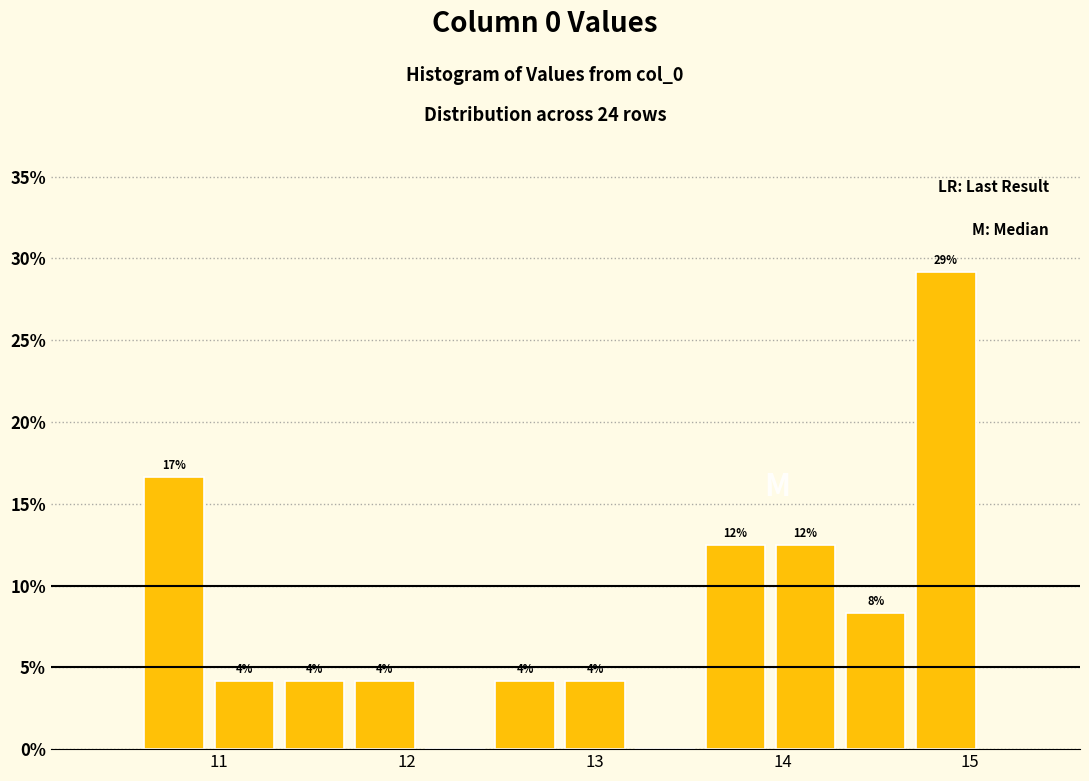

Around what value on the x-axis is the tallest bar? Give the approximate position of its centre, as read against the axis.

14.9